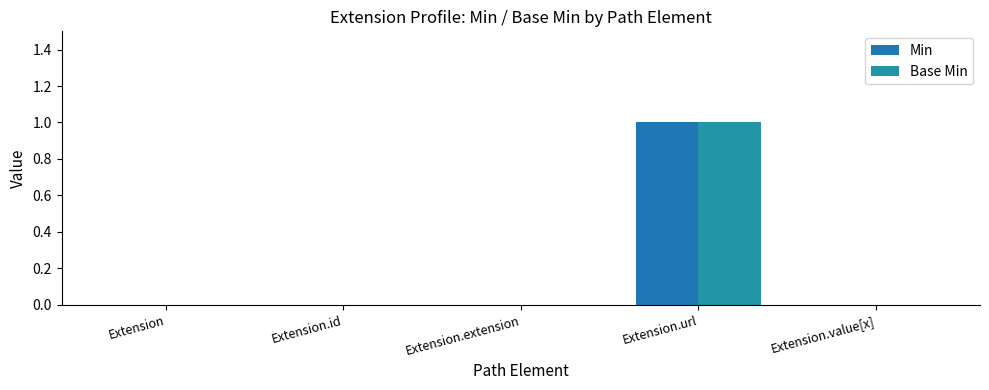

What is the highest value of the Base Min series?

1